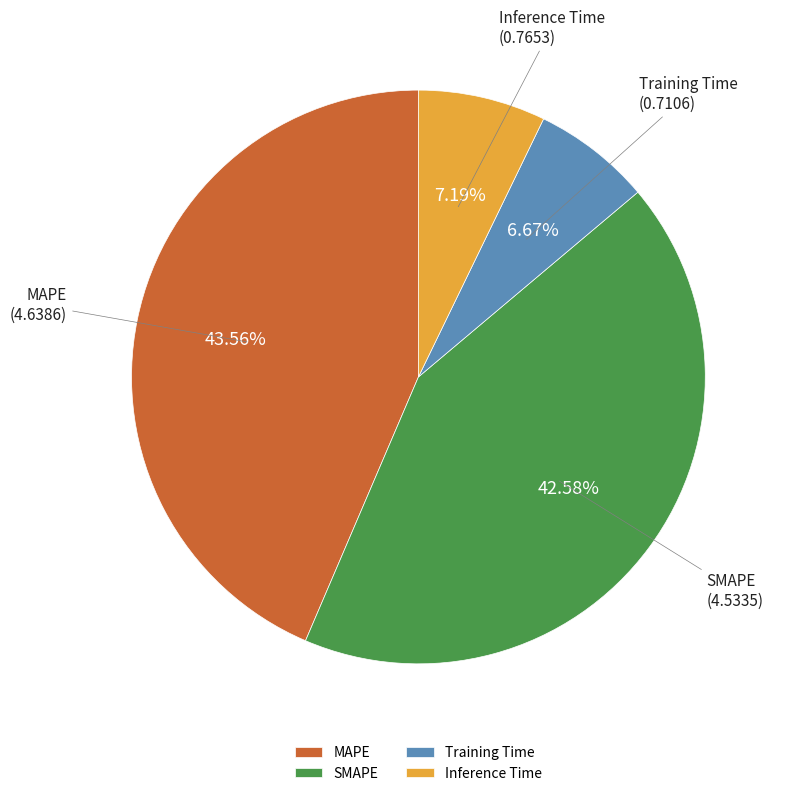

Which category has the biggest portion of the pie?

MAPE